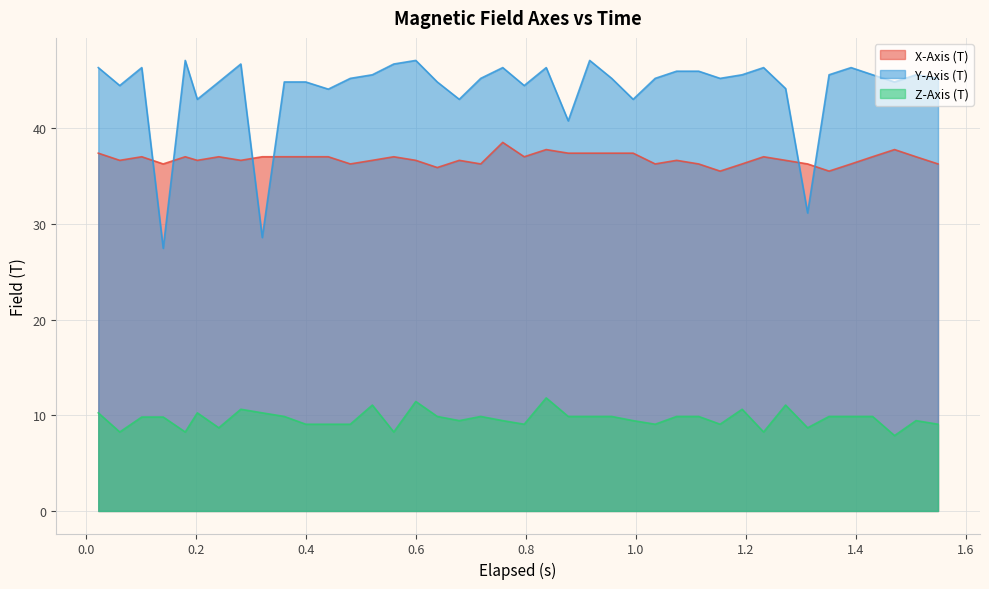

True or false: Y-Axis (T) and Z-Axis (T) cross at least once.

False